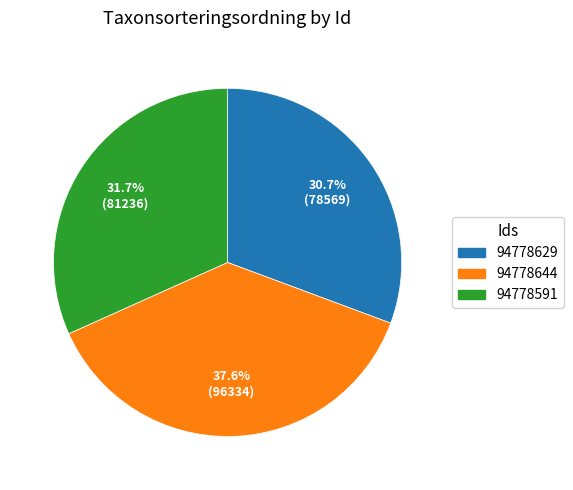

To the nearest percent, what is the difference between the 94778591 and 94778644 slice percentages?

6%